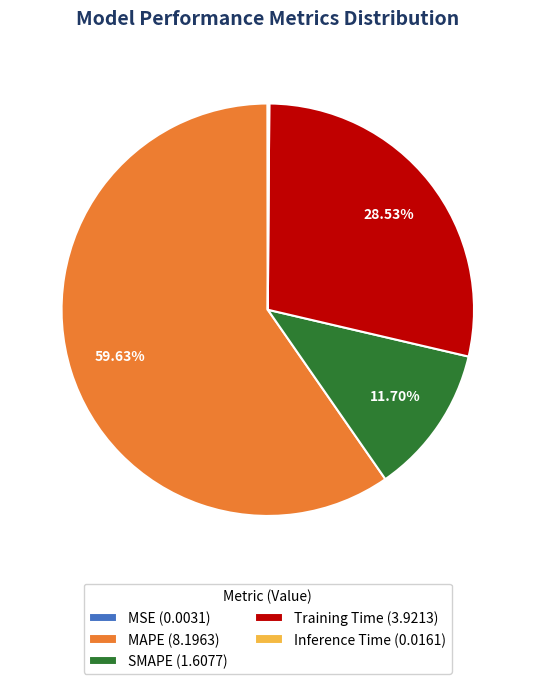

What is the total percentage of SMAPE and Training Time?

40.2%